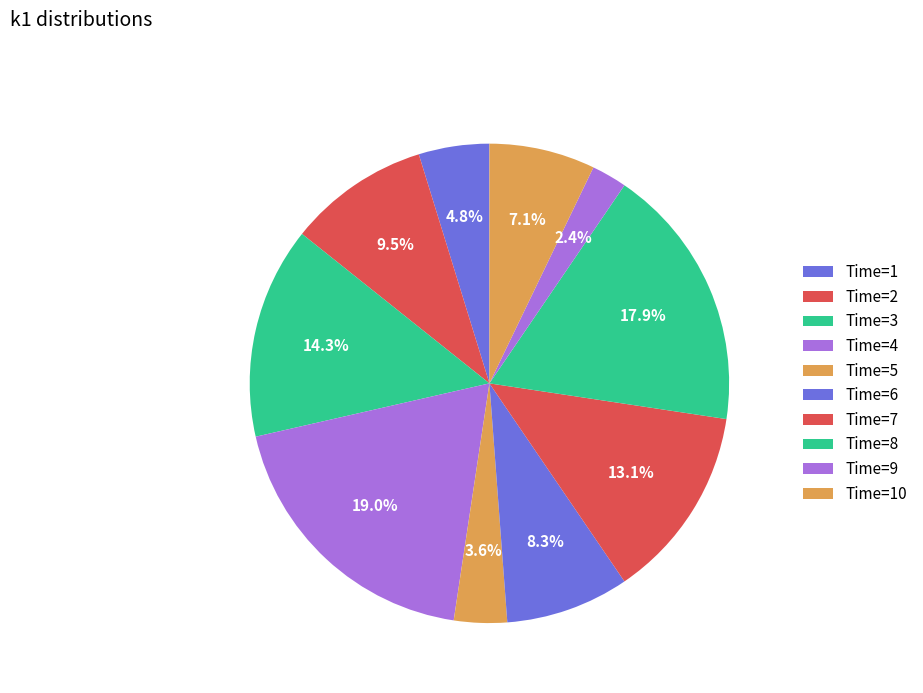

How many slices are in this pie chart?

10